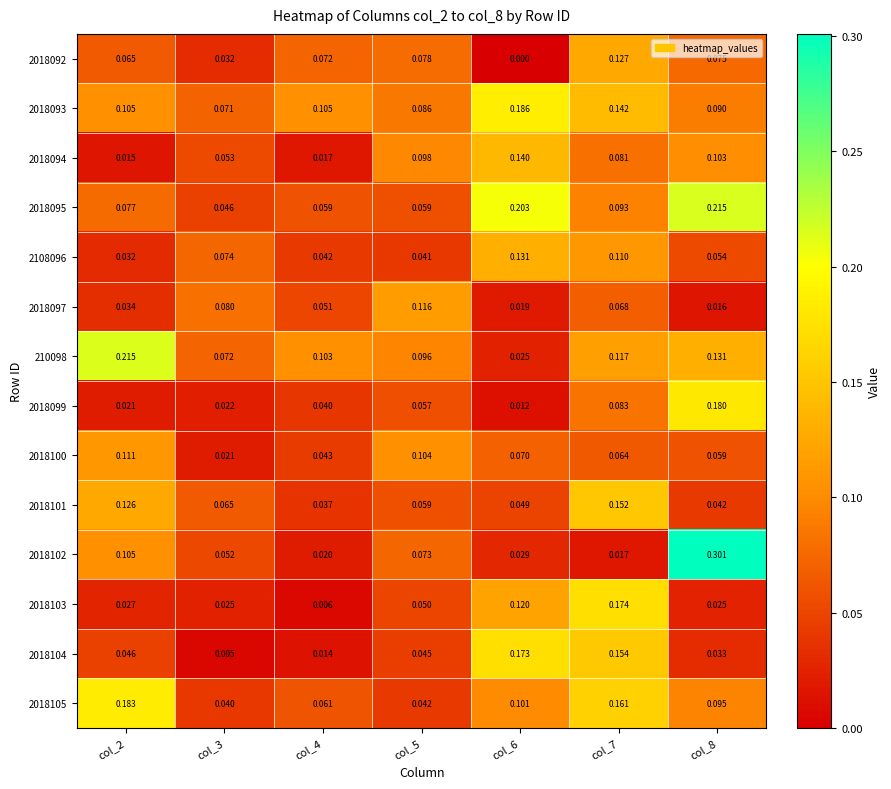

Is the value of 2018105 at col_4 greater than the value of 2018103 at col_8?

Yes